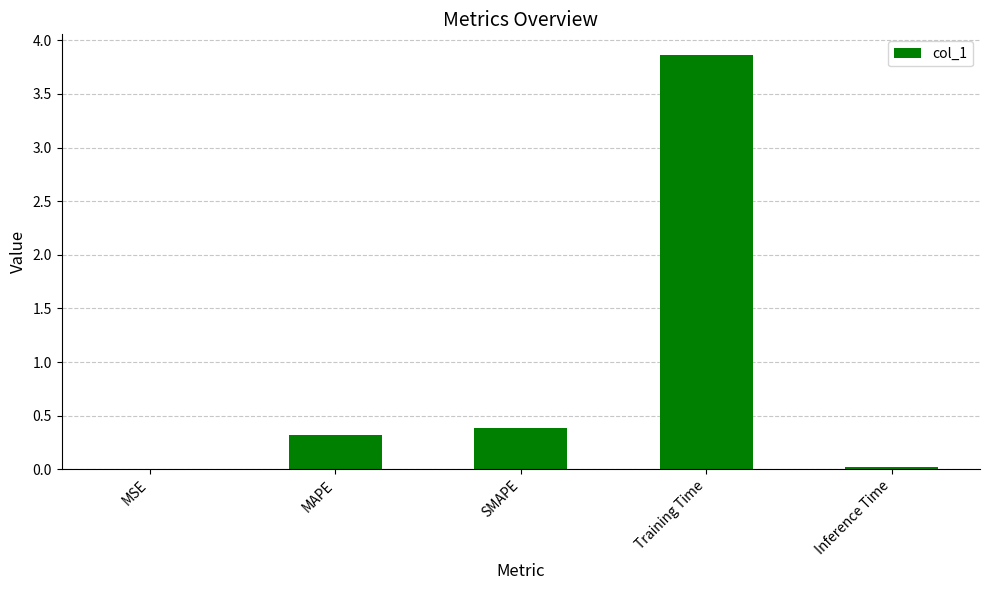

Are the bars horizontal?

No